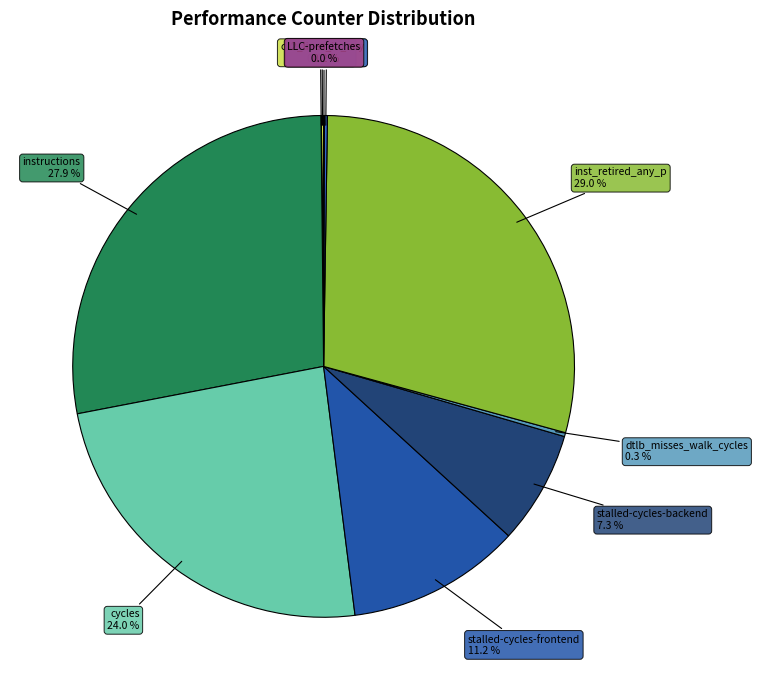

Does instructions represent more than half of the total?

No